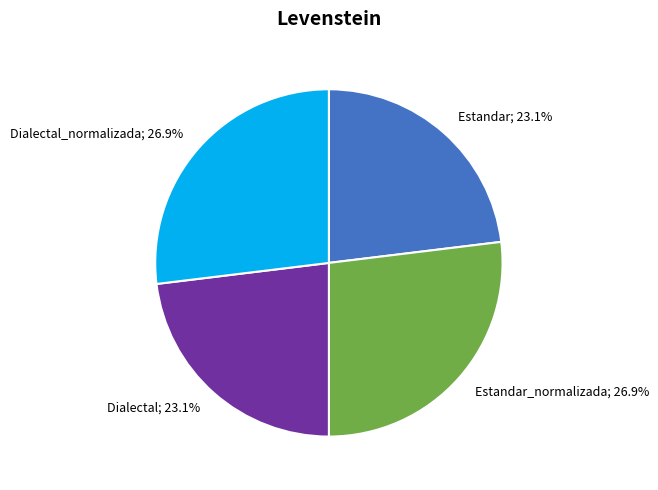

Is there any slice that represents more than half of the pie?

No